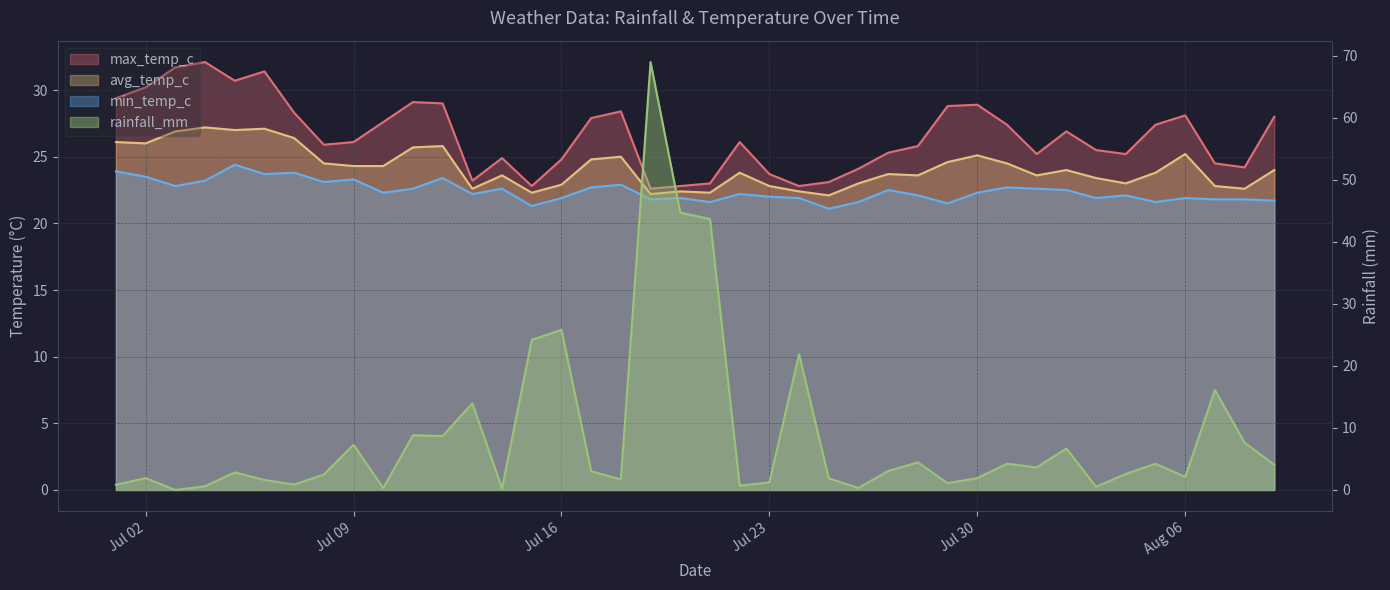

Which series has the largest total across all categories?

max_temp_c